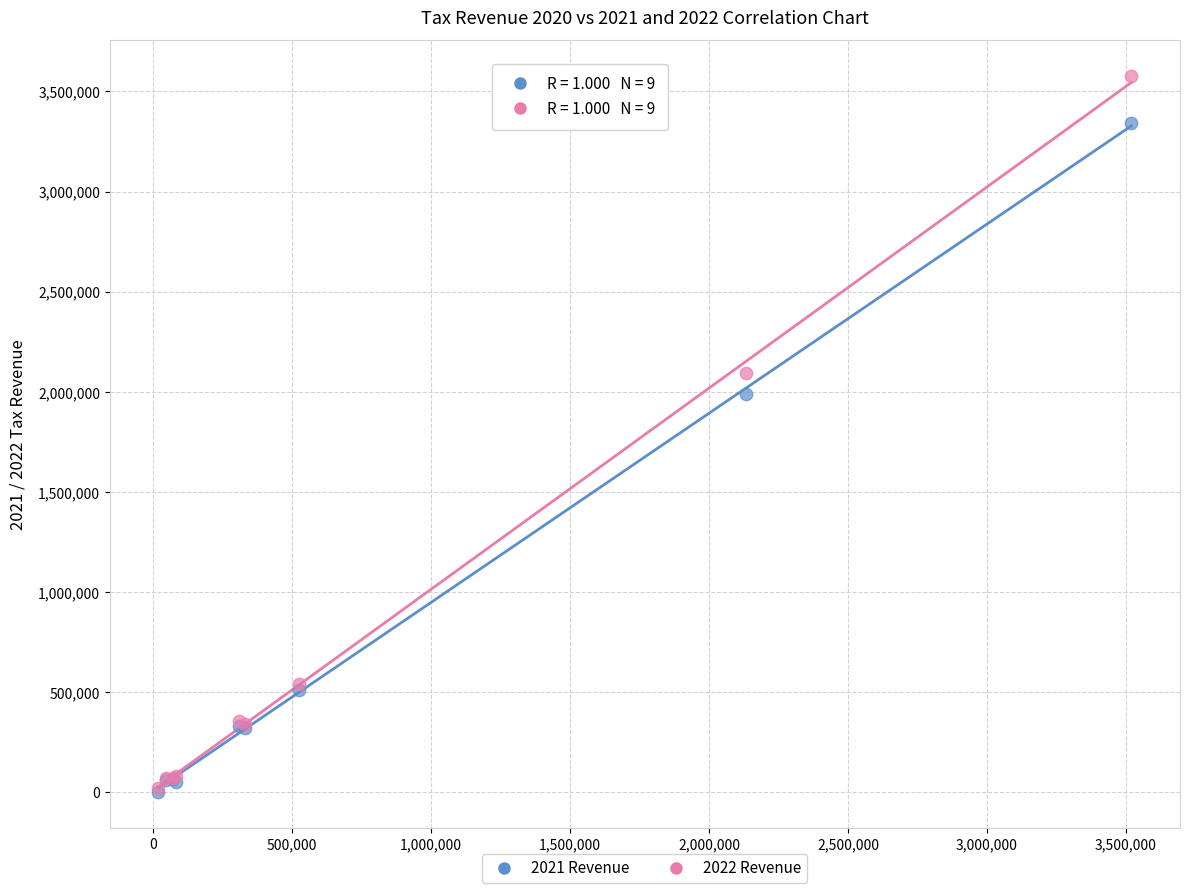

Across all series, what Y value is closest to 1790191?

1988130.2